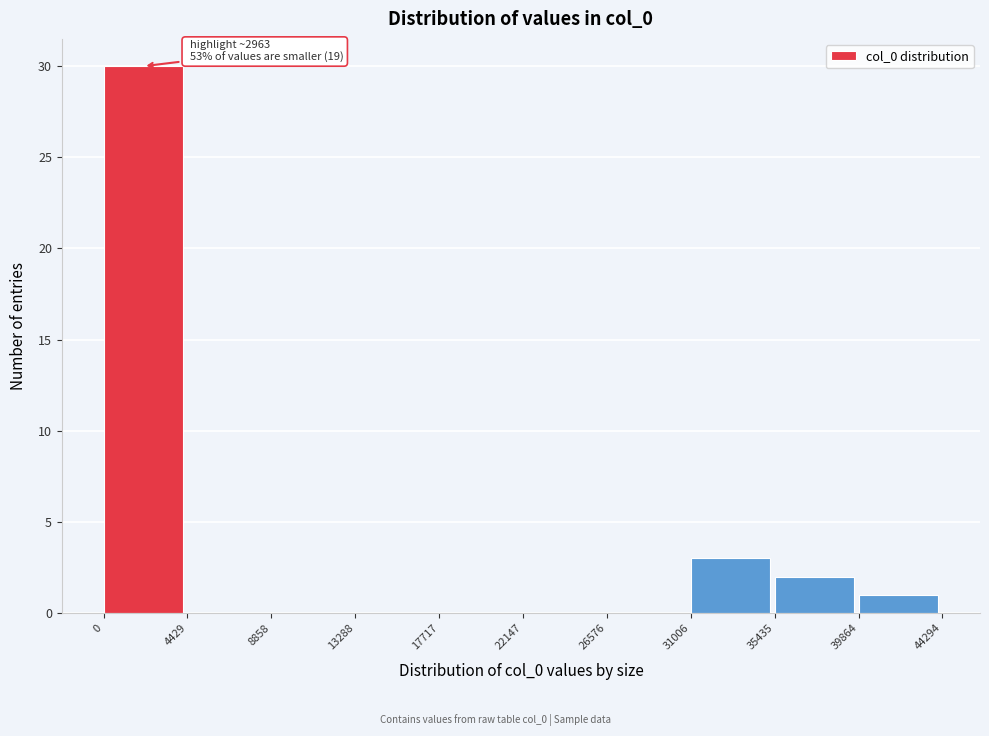

Which range on the x-axis has the tallest bar?

0 to 4429